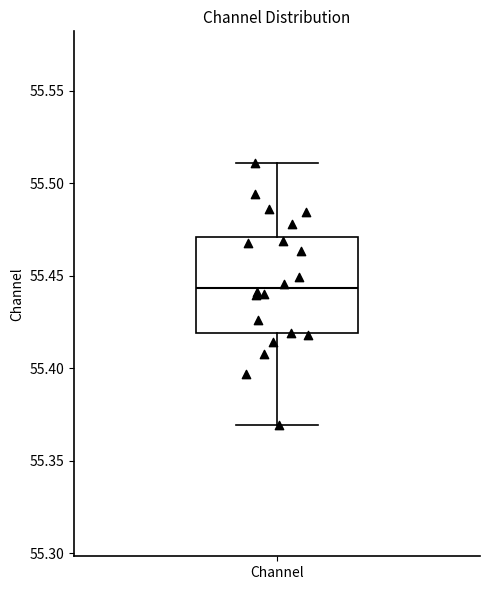

Transcribe this box plot: give where the median line is, the range the box spans, and where the two whiskers end, as read against the y-axis. The values are not printed on the chart, so give them approximately, as read against the axis.

median 55.445, box 55.420 to 55.470, whiskers 55.370 to 55.510